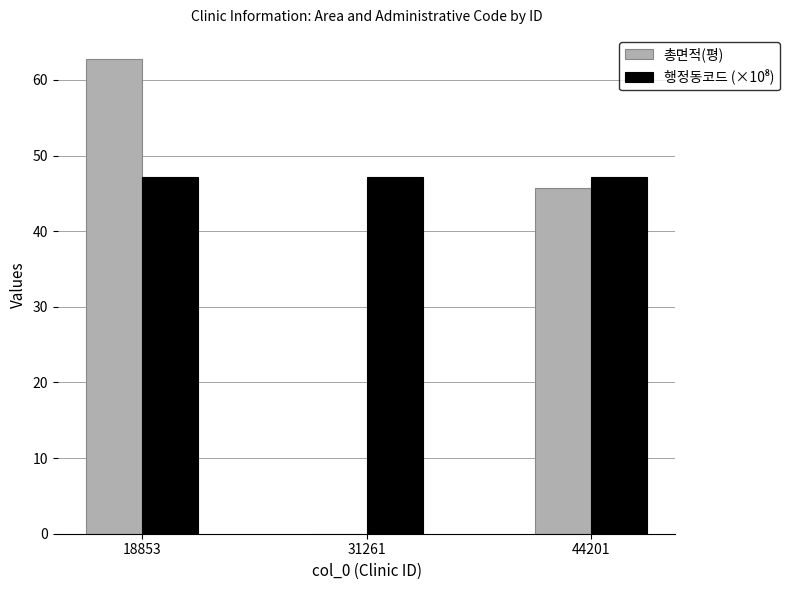

What is the greatest value displayed?

62.8